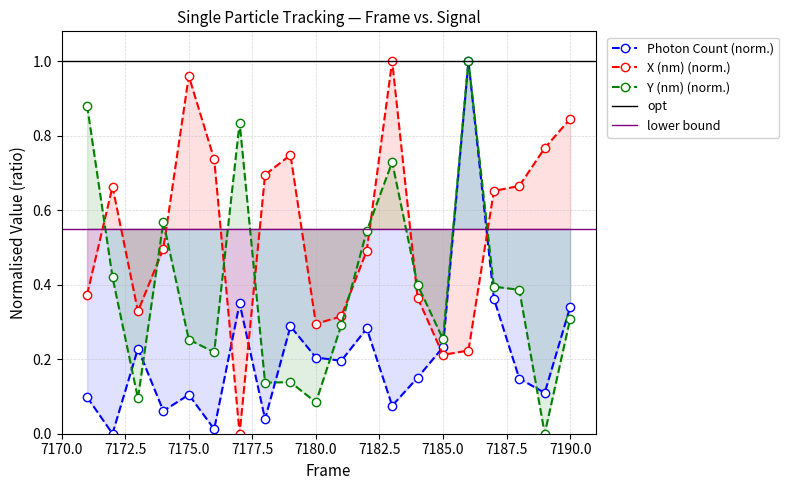

What is the sum of the Y (nm) values at 7184 and 7179?

0.5